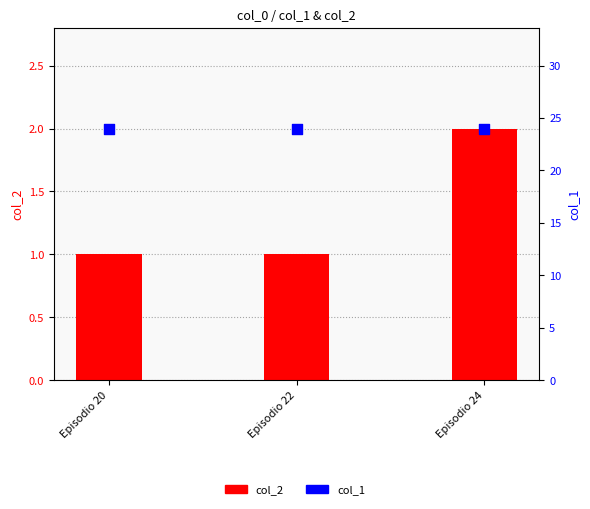

At which category is the sum across all series the highest?

Episodio 24